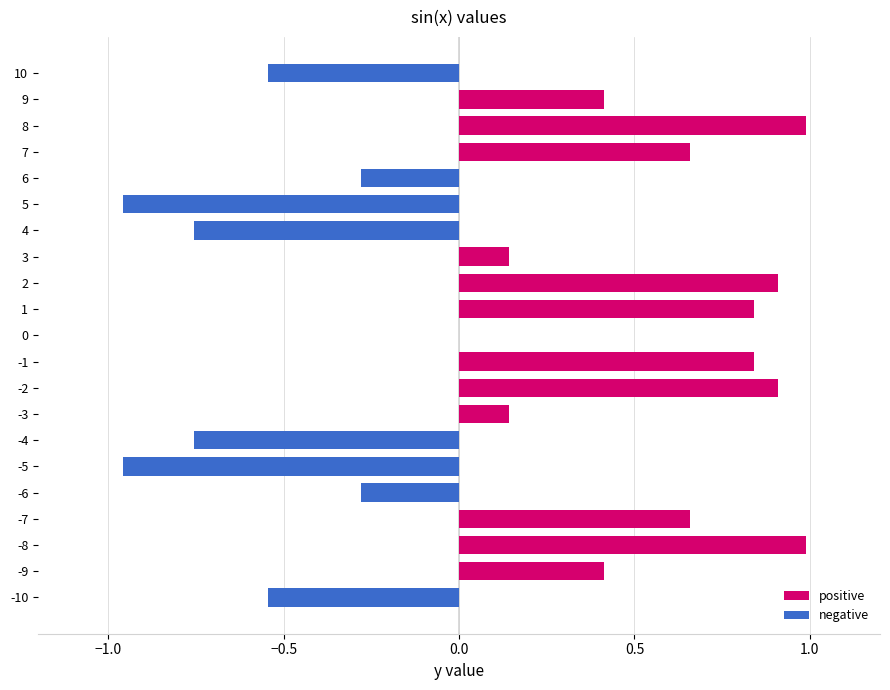

True or false: the data shows 0.7 at 0.

False